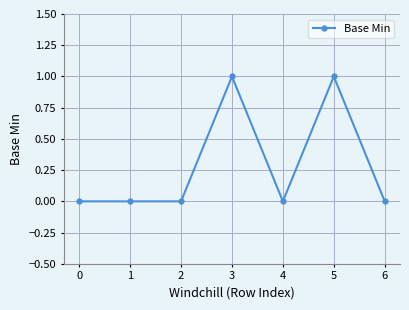

Is it true that the value at 0 is -1?

False